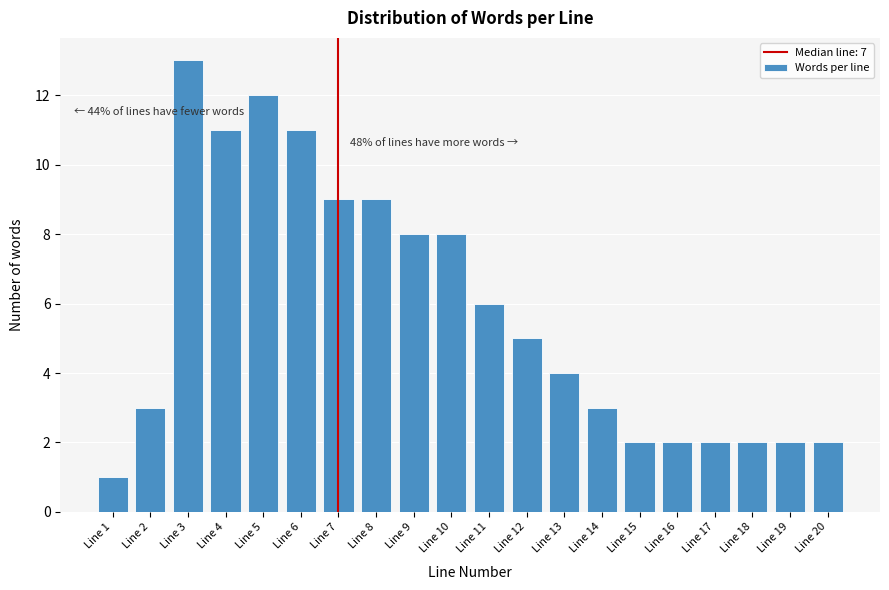

Reading left to right, list all the values displayed in this chart.

Line 1=1	Line 2=3	Line 3=13	Line 4=11	Line 5=12	Line 6=11	Line 7=9	Line 8=9	Line 9=8	Line 10=8	Line 11=6	Line 12=5	Line 13=4	Line 14=3	Line 15=2	Line 16=2	Line 17=2	Line 18=2	Line 19=2	Line 20=2